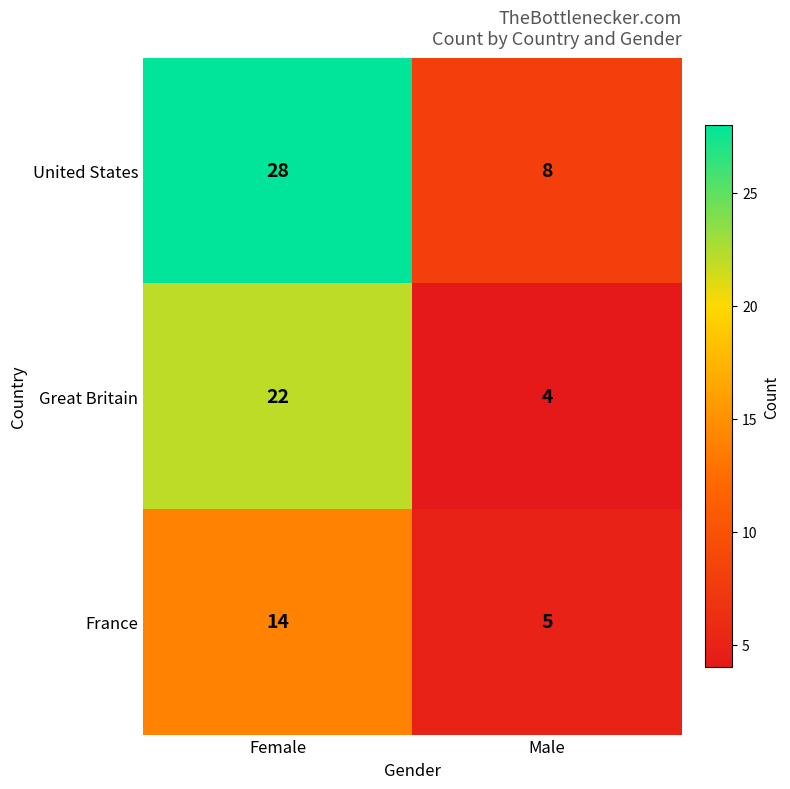

At which category does the chart reach its peak across all series?

Female